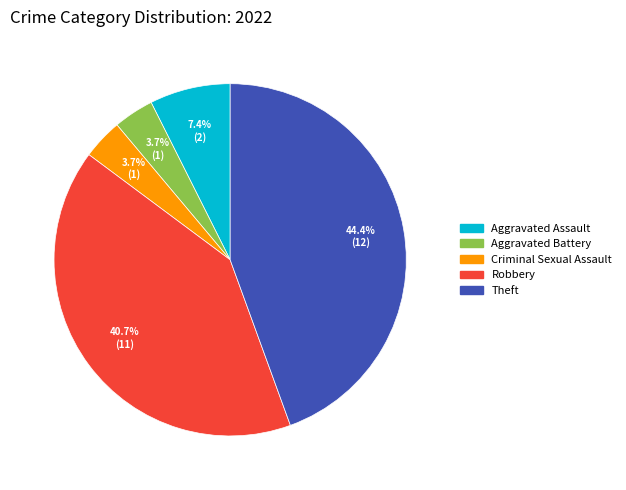

How many slices are in this pie chart?

5